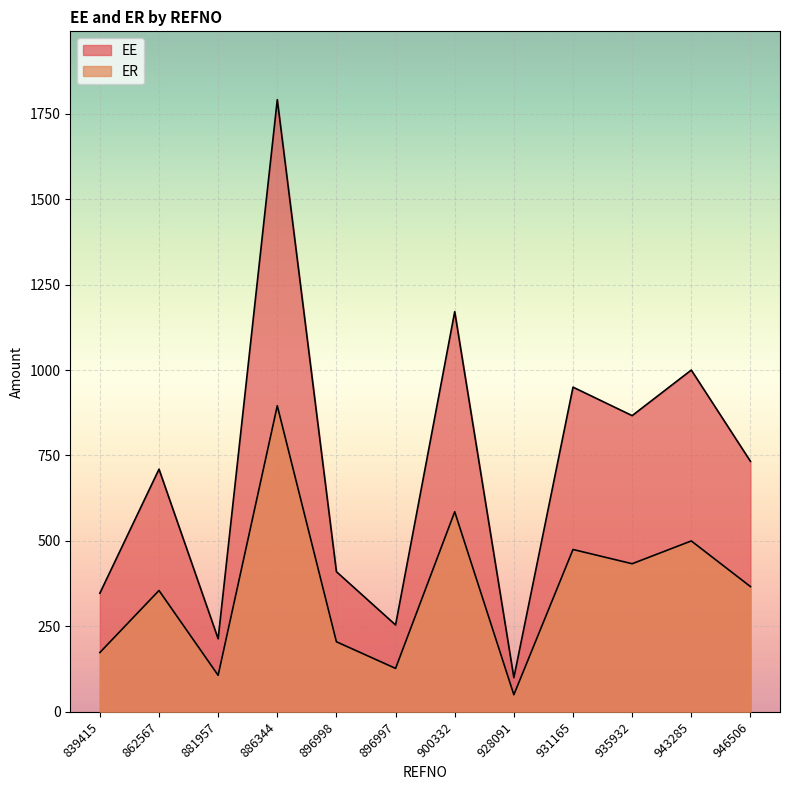

Between 886344 and 935932, which series saw the biggest shift?

EE